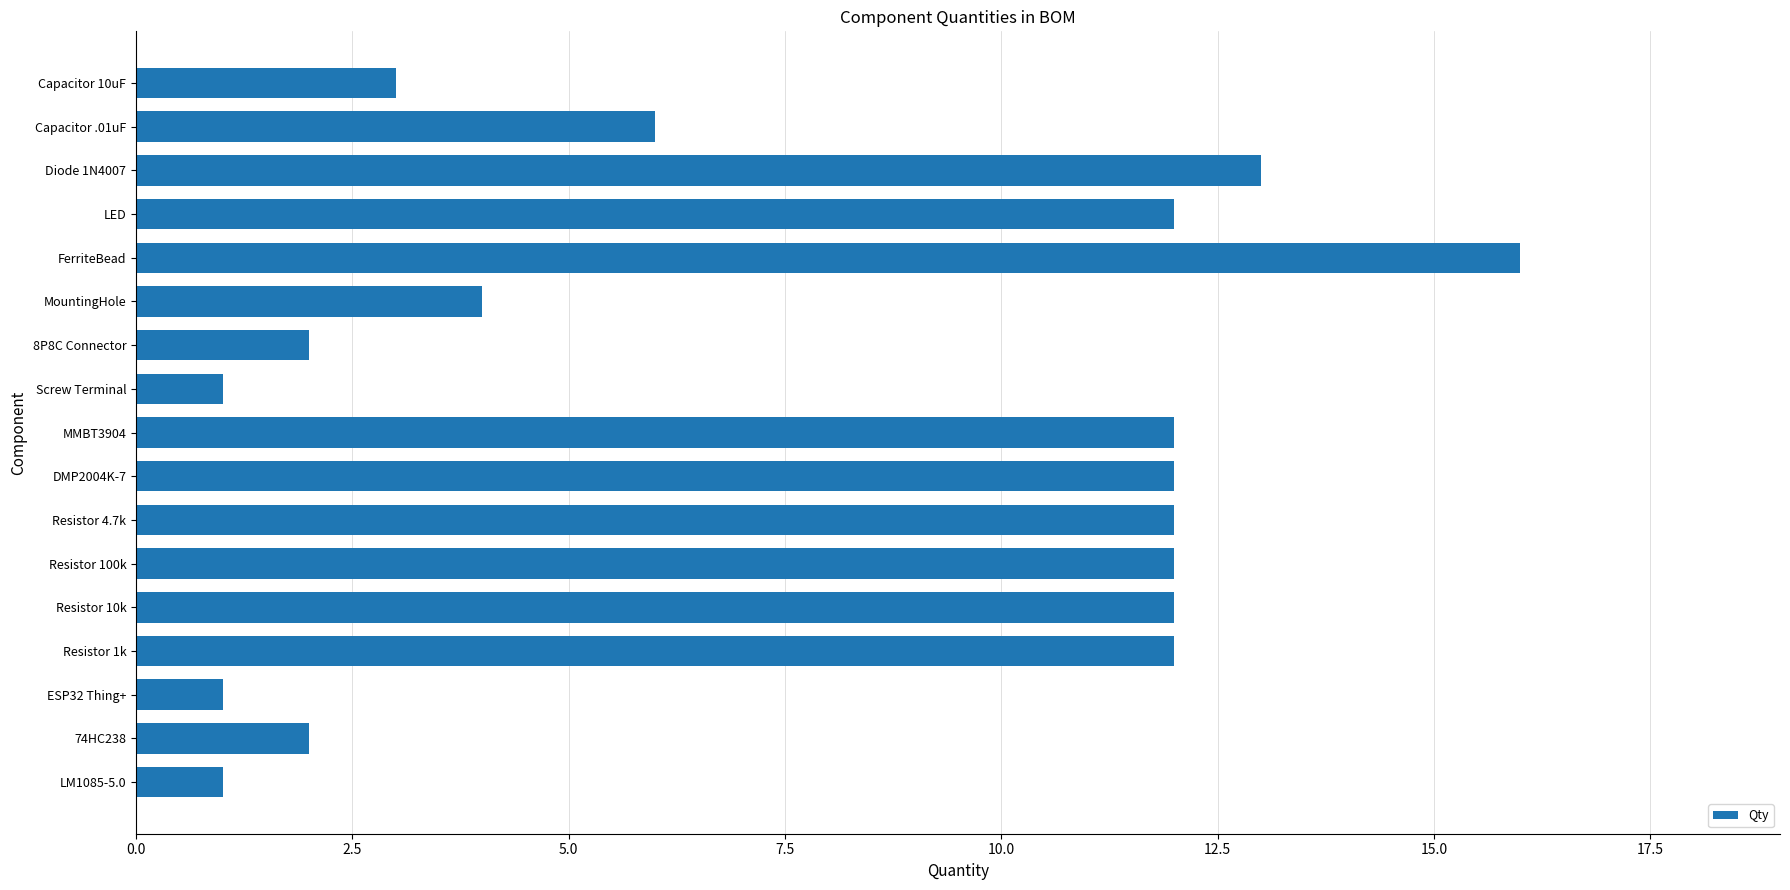

What is the label of the 7th bar from the bottom?

Resistor 4.7k